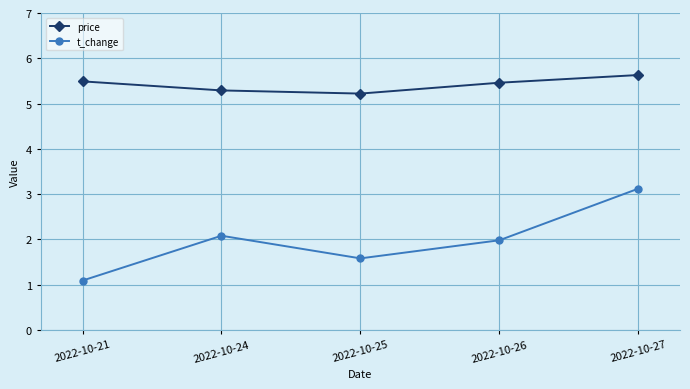

What is the difference between the second highest and minimum values in the price series?

0.3